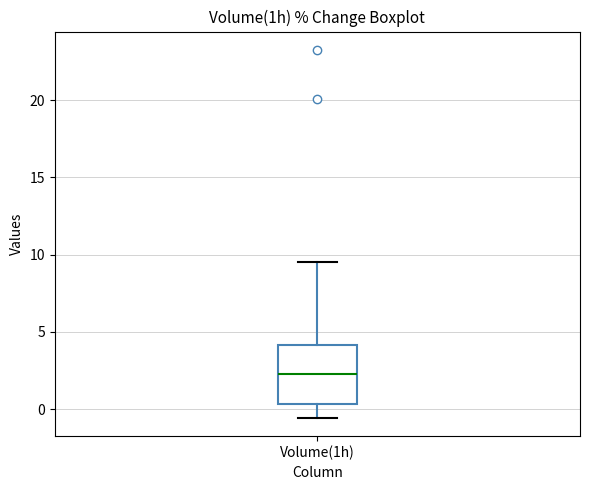

Transcribe this box plot: give where the median line is, the range the box spans, and where the two whiskers end, as read against the y-axis. The values are not printed on the chart, so give them approximately, as read against the axis.

median 2.5, box 0.5 to 4.0, whiskers -0.5 to 9.5